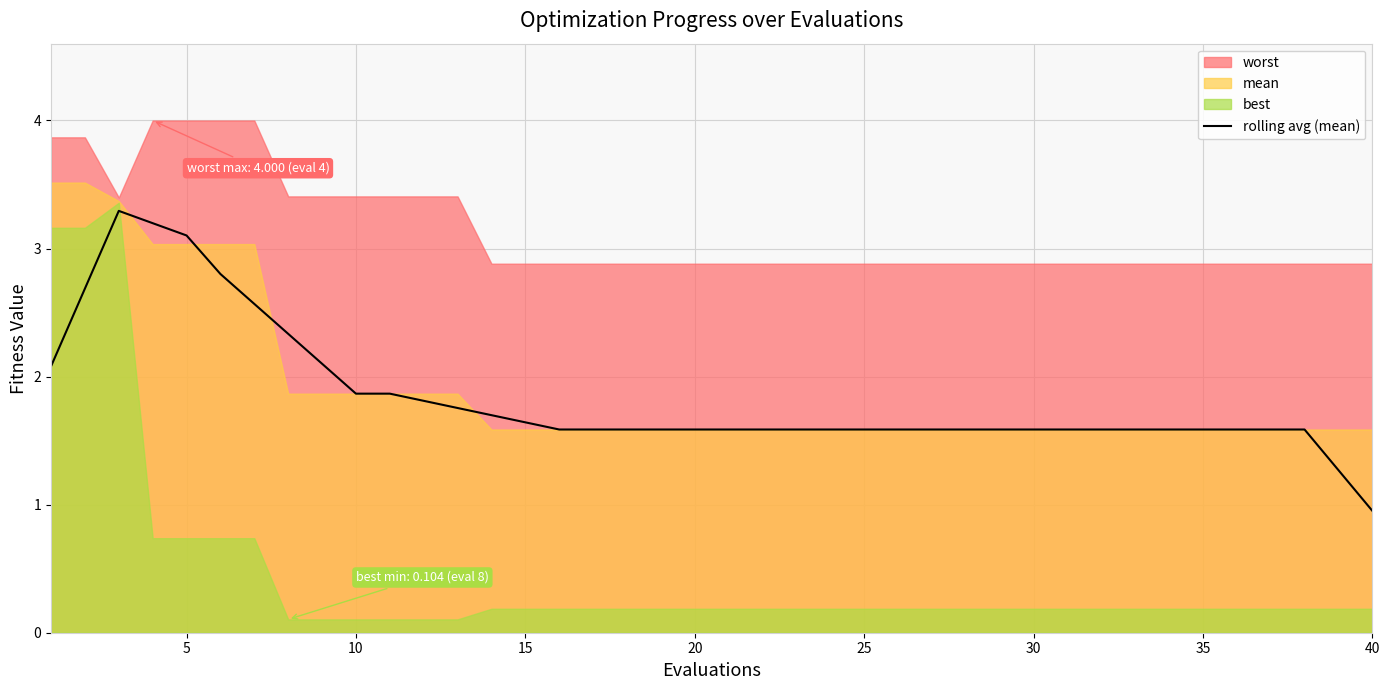

Which category has the lowest value in the rolling avg (mean) series?

40